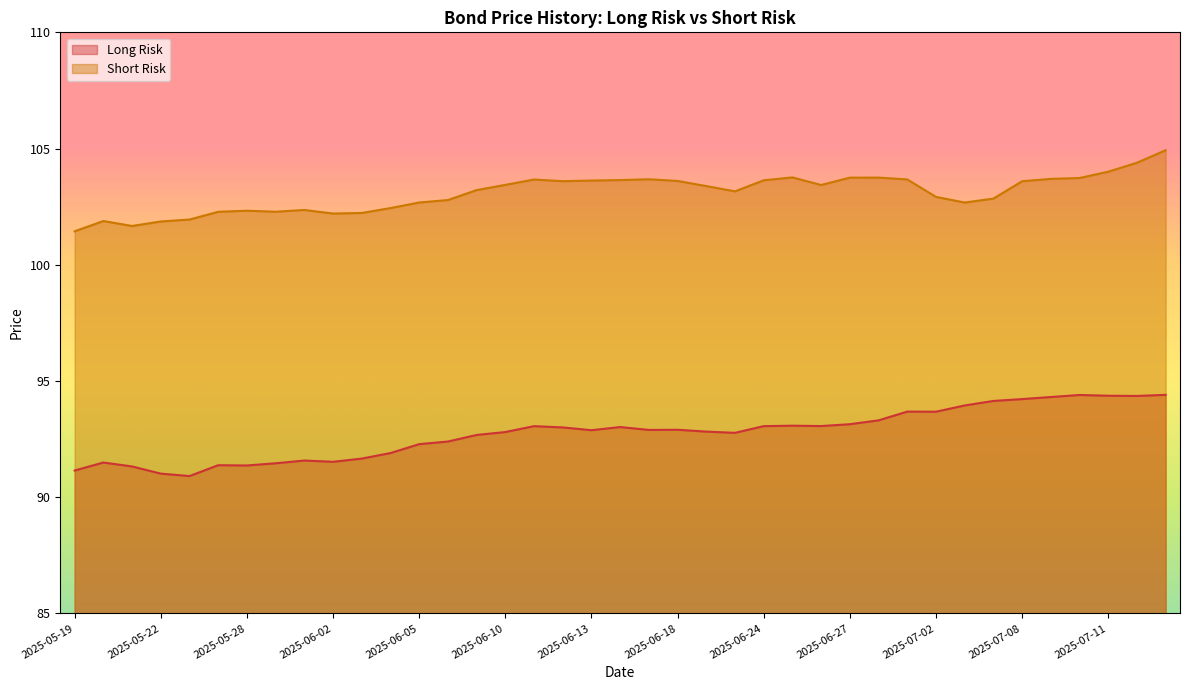

True or false: Long Risk and Short Risk cross at least once.

False